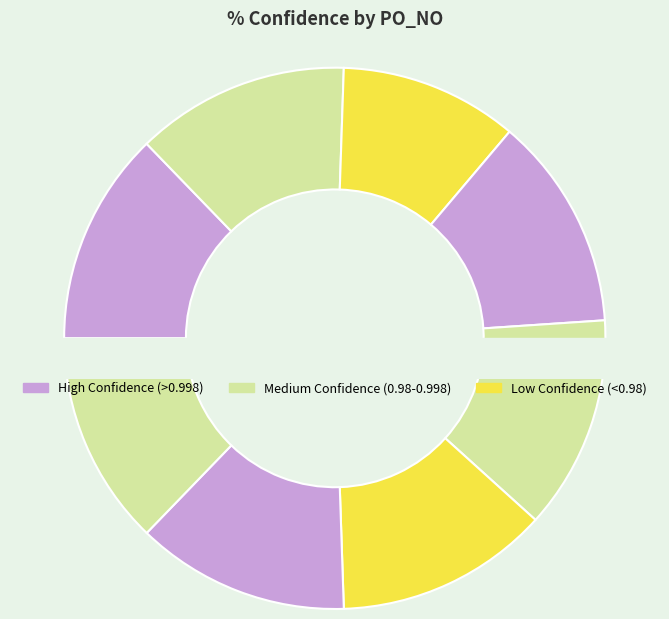

Which category has the biggest portion of the pie?

1256211009